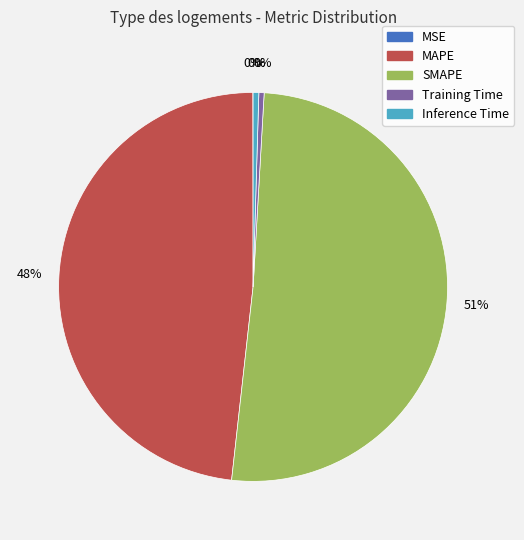

Which slice is the largest?

SMAPE